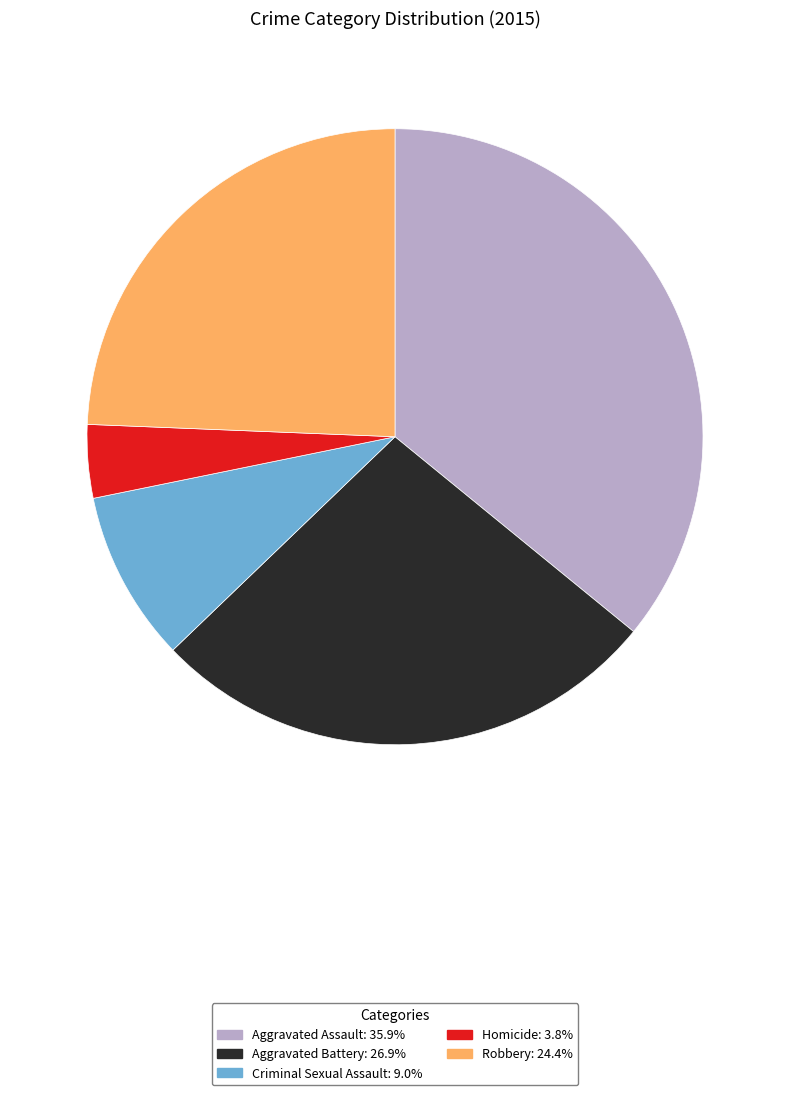

Rank the categories by value from lowest to highest.

Homicide, Criminal Sexual Assault, Robbery, Aggravated Battery, Aggravated Assault